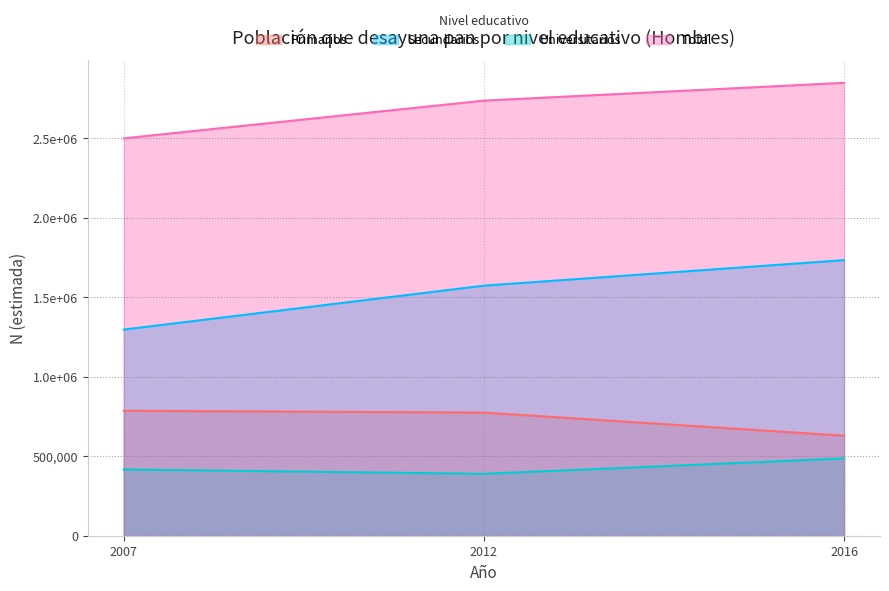

Reading left to right, transcribe all the data shown in this chart.

Primarios: 2007=786069	2012=774630	2016=629319
Secundarios: 2007=1296831	2012=1573033	2016=1733555
Universitarios: 2007=416877	2012=389343	2016=486015
Total: 2007=2499777	2012=2737006	2016=2848889